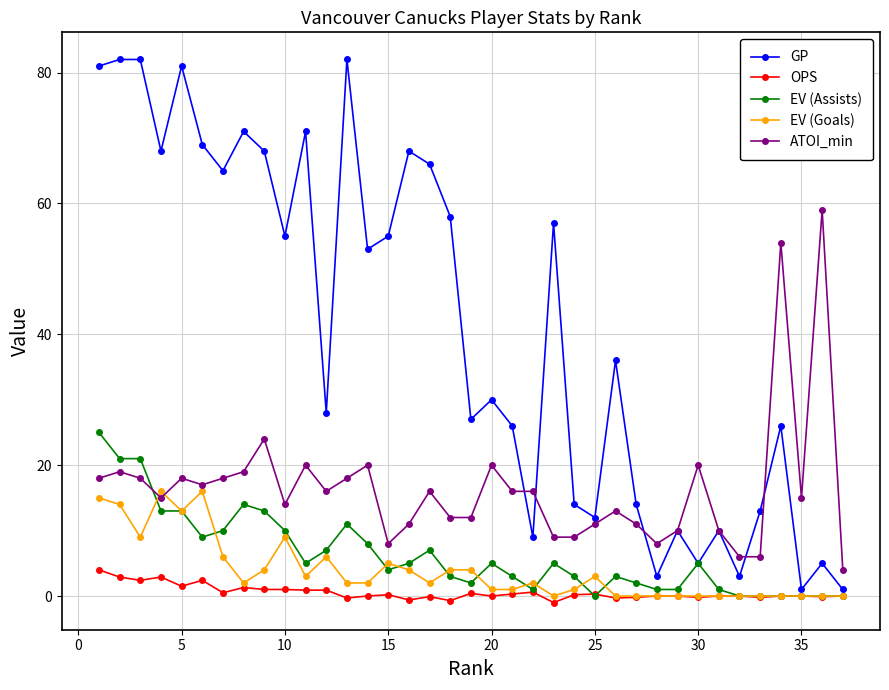

How many intersections are there between EV (Assists) and ATOI_min?

1